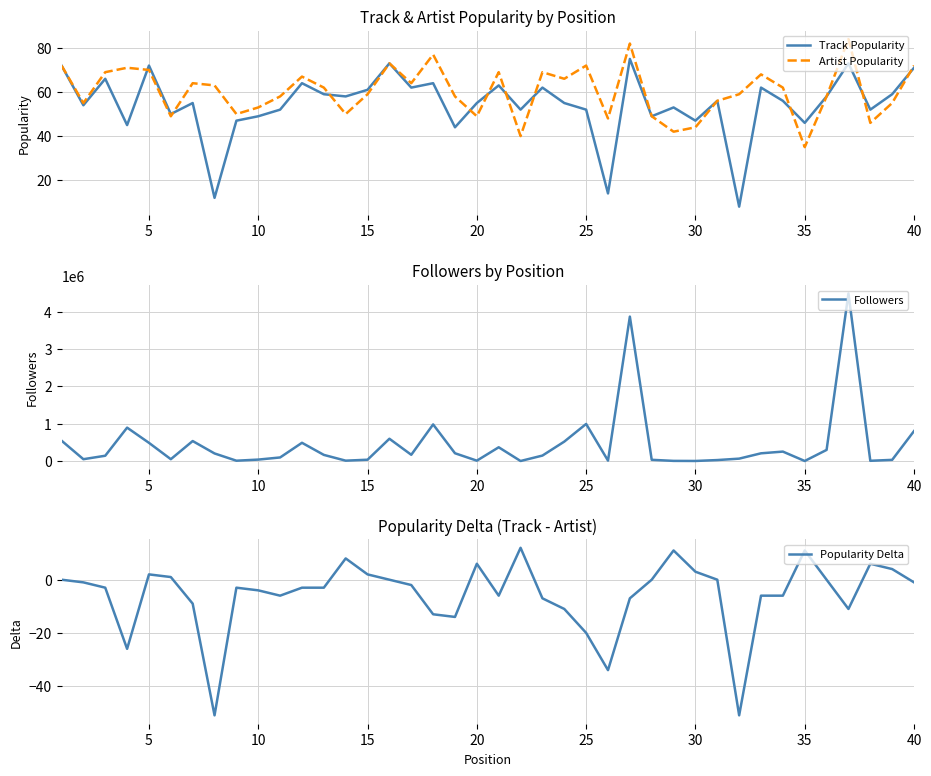

Is it true that Artist Popularity equals 9 at 30?

False